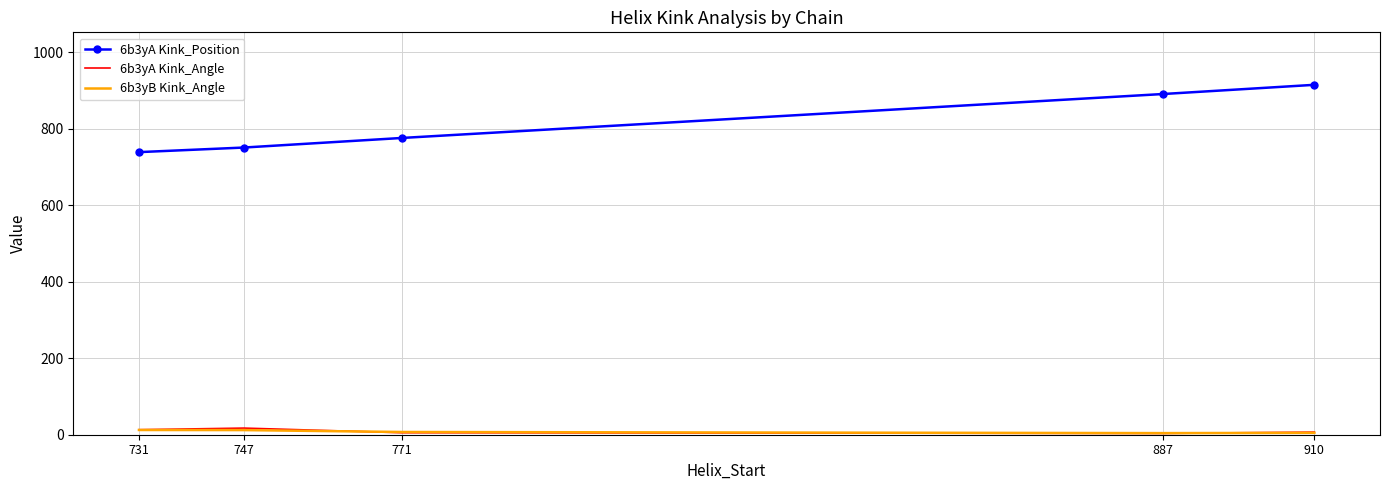

Which series has the largest total across all categories?

6b3yA Kink_Position